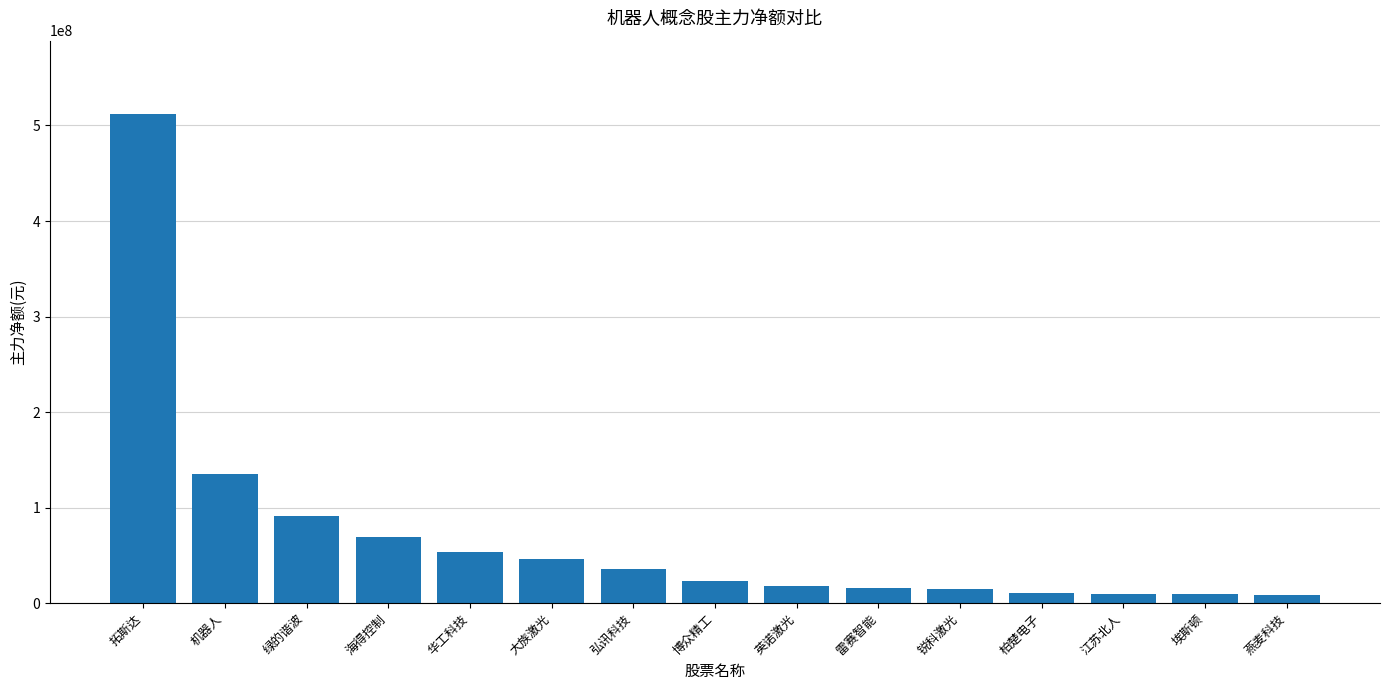

The chart shows a value of 49101232 at 机器人. True or false?

False